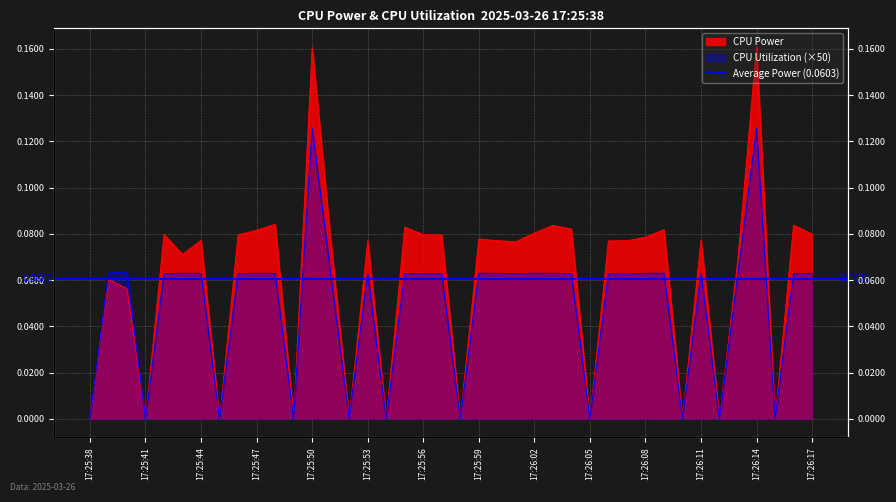

Rank the series at 17:25:59 from lowest to highest value.

CPU Utilization, CPU Power